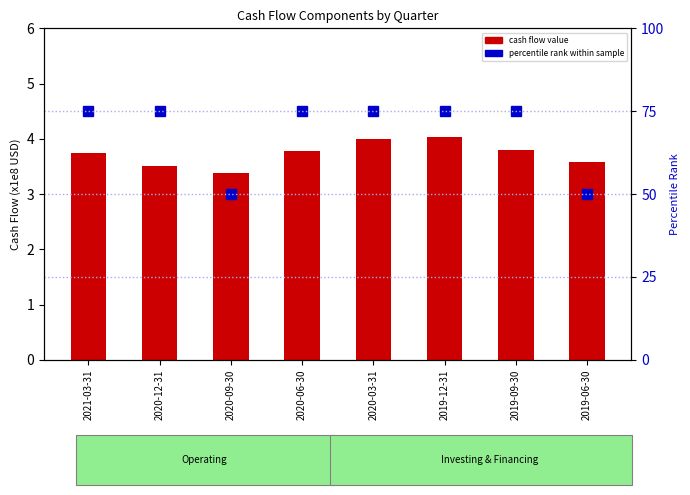

Which series has the widest spread of values?

percentile rank